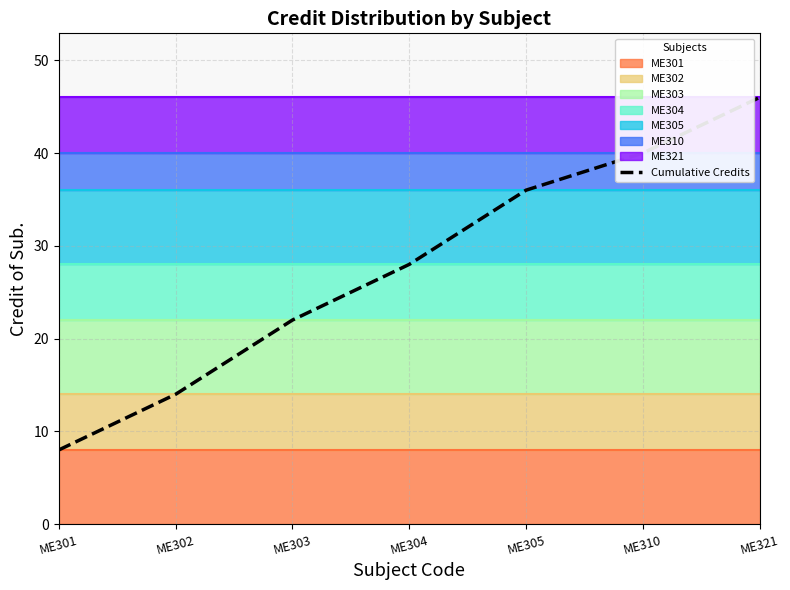

What is the value of the 4th point from the left?

28